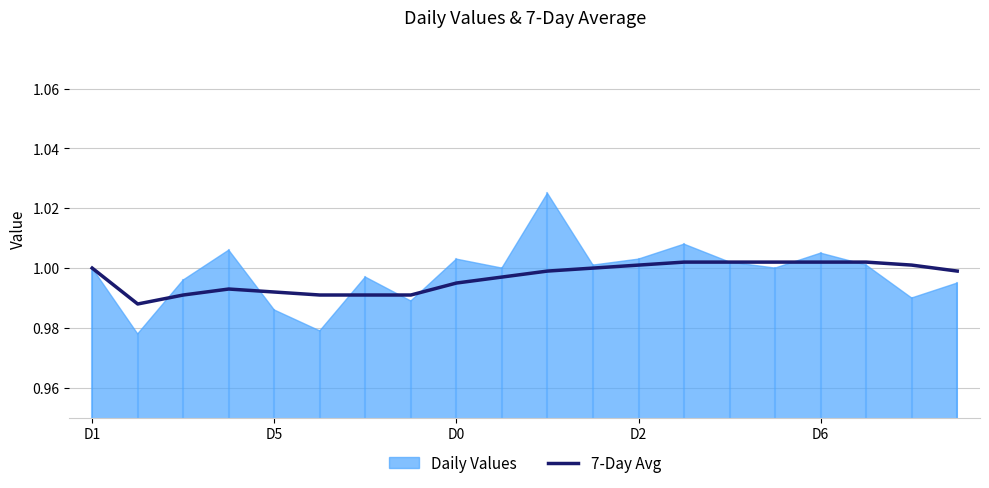

How many interior local valleys (lower than both neighbors) does the data have?

1